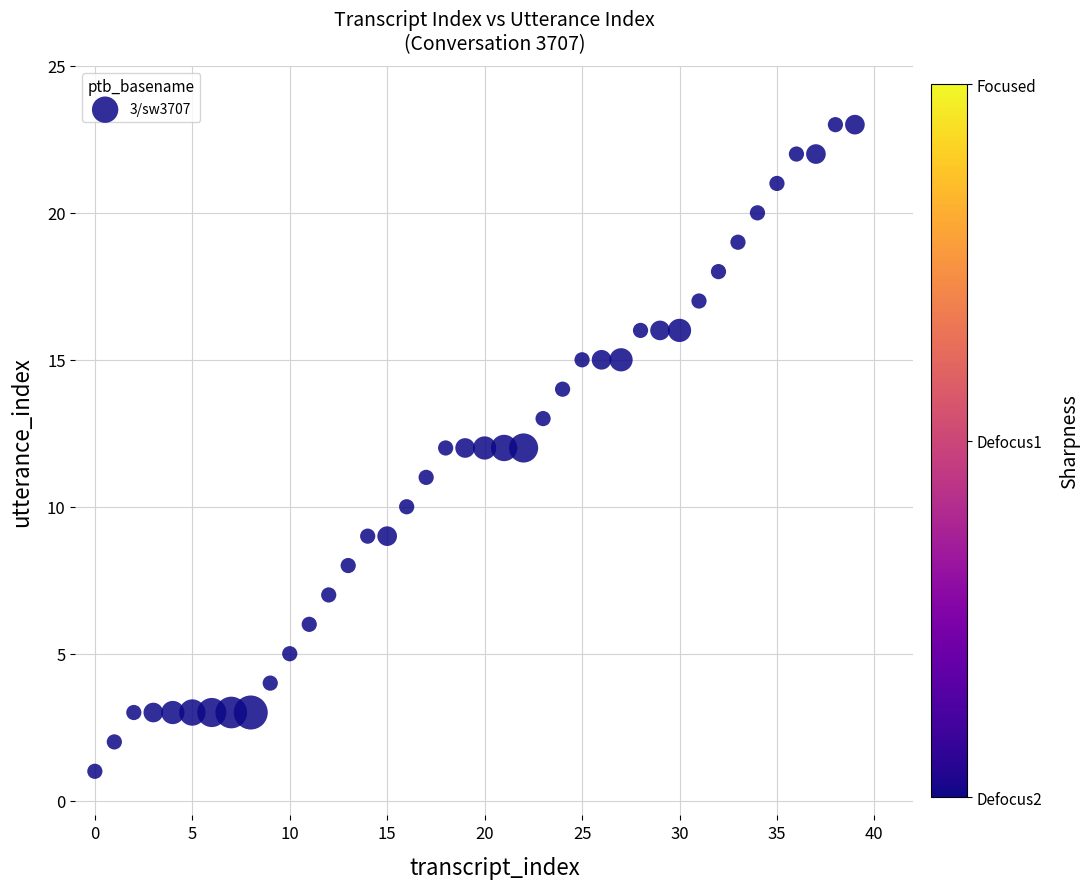

What is the range of Y values (max minus min)?

22